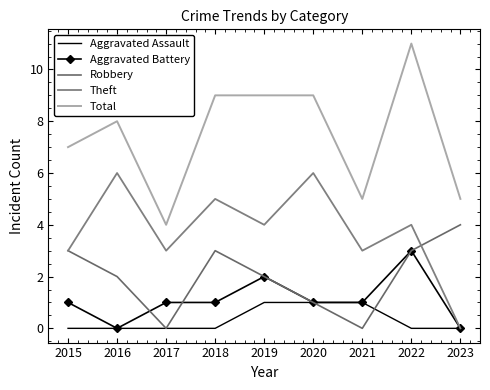

What is the average value of the Total series?

7